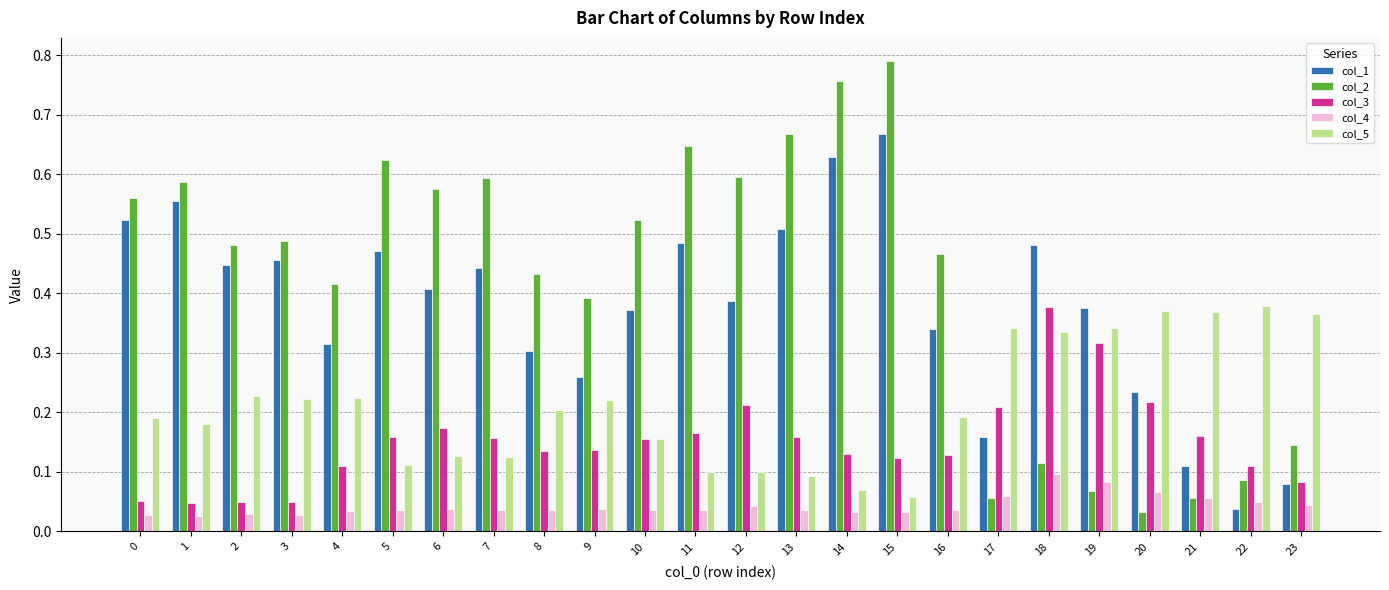

What is the sum of the col_2 values at 16 and 13?

1.1